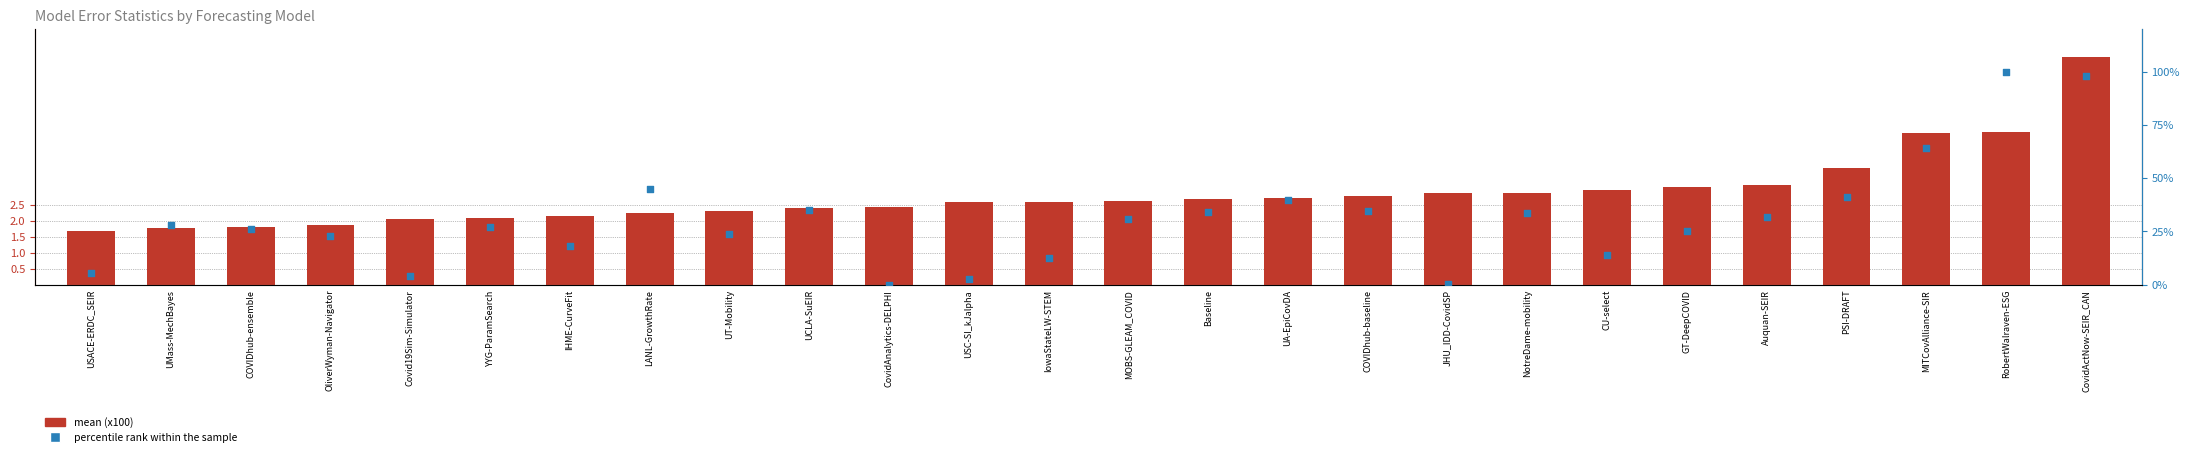

At which category is the sum across all series the highest?

CovidActNow-SEIR_CAN